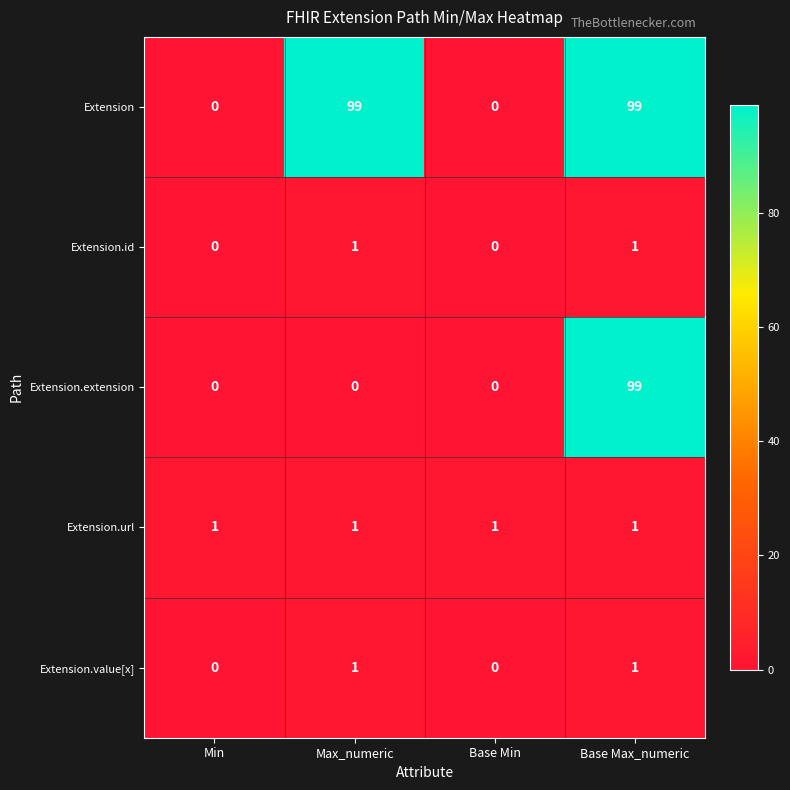

Reading left to right, what are all the values shown in this chart?

Extension: Min=0	Max_numeric=99	Base Min=0	Base Max_numeric=99
Extension.id: Min=0	Max_numeric=1	Base Min=0	Base Max_numeric=1
Extension.extension: Min=0	Max_numeric=0	Base Min=0	Base Max_numeric=99
Extension.url: Min=1	Max_numeric=1	Base Min=1	Base Max_numeric=1
Extension.value[x]: Min=0	Max_numeric=1	Base Min=0	Base Max_numeric=1